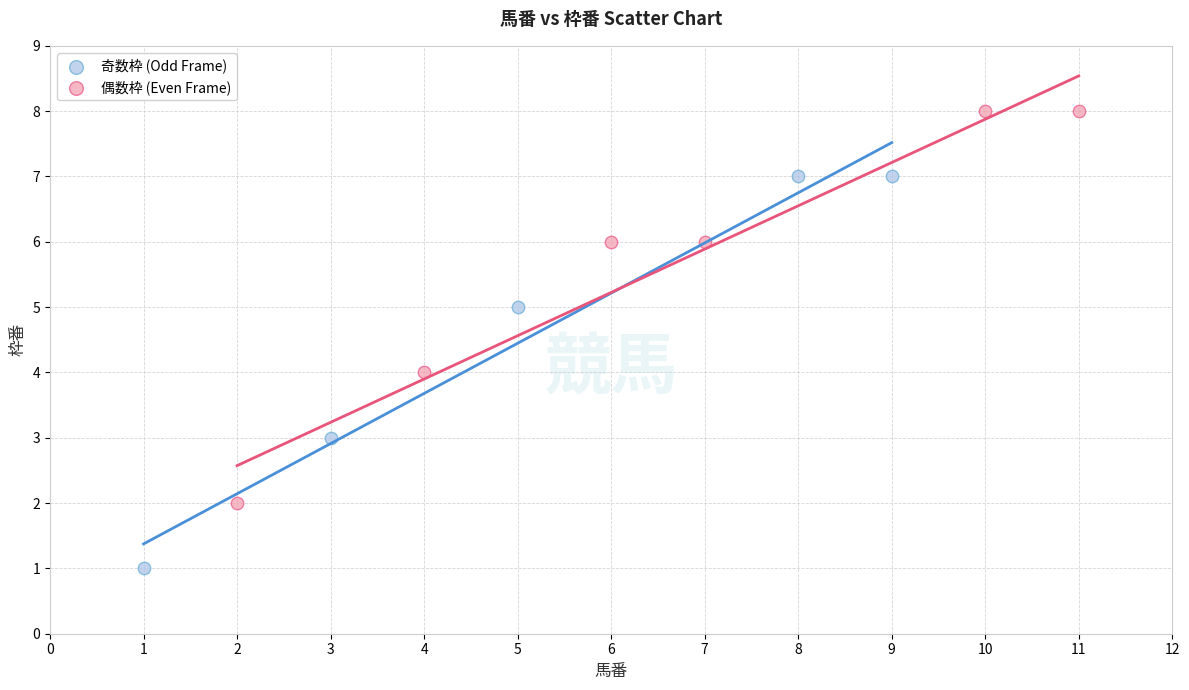

Which series reaches the minimum Y coordinate?

奇数枠 (Odd Frame)